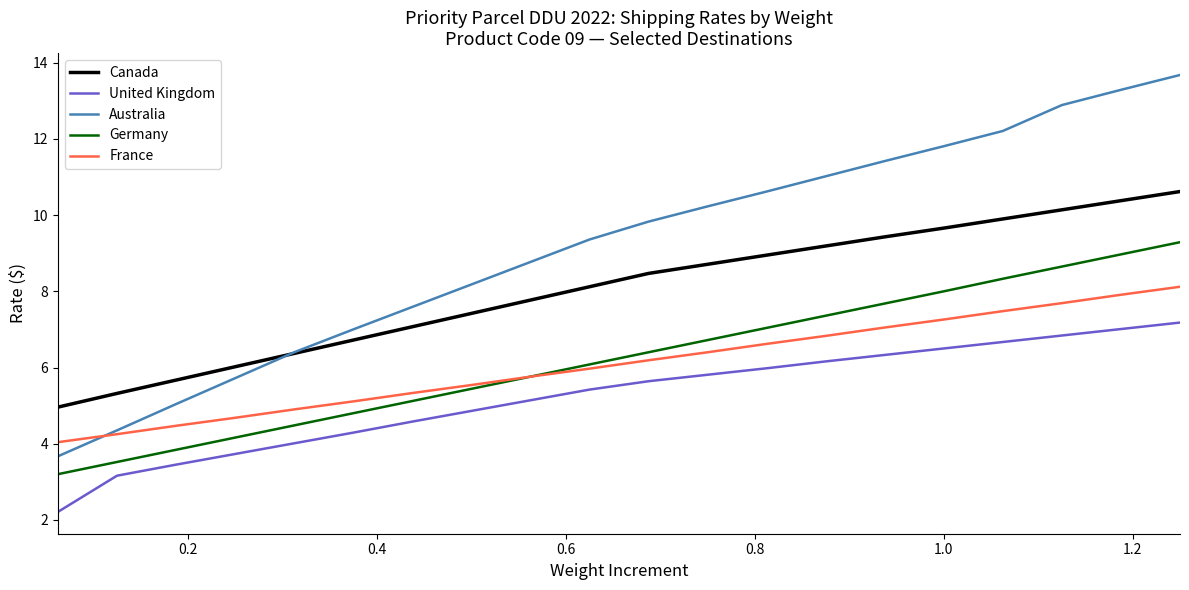

What is the average value of the Germany series?

6.2